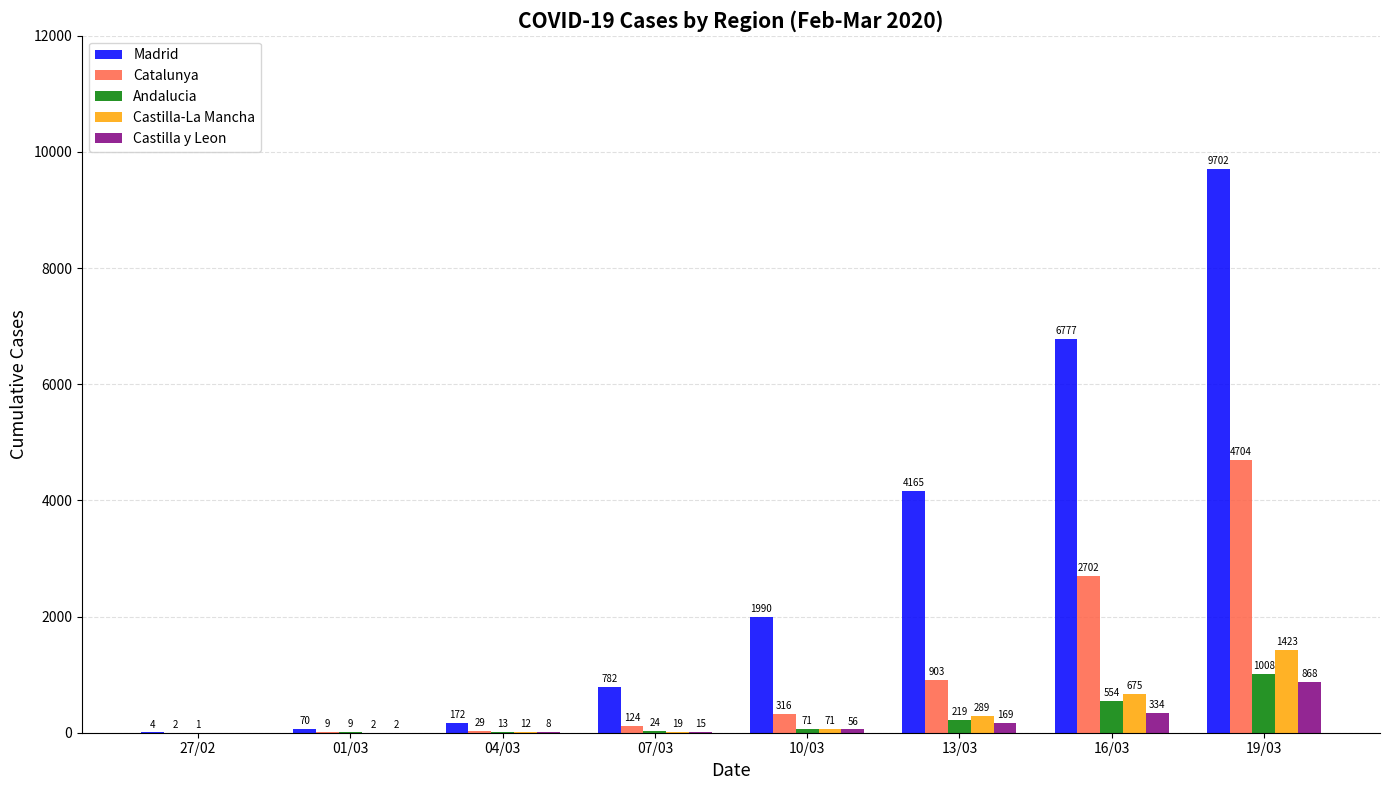

How many groups of bars are there?

8